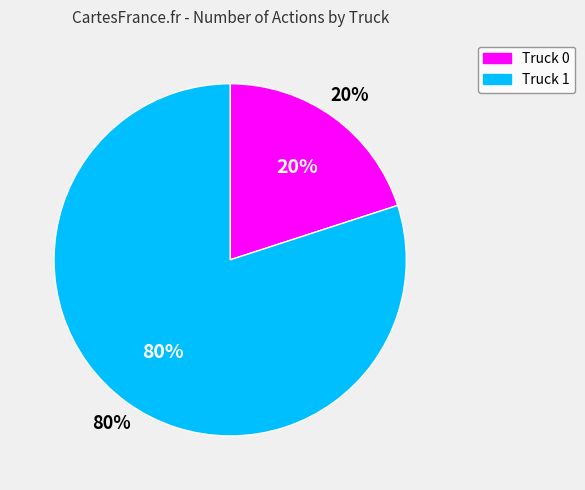

How many segments does this pie chart have?

2